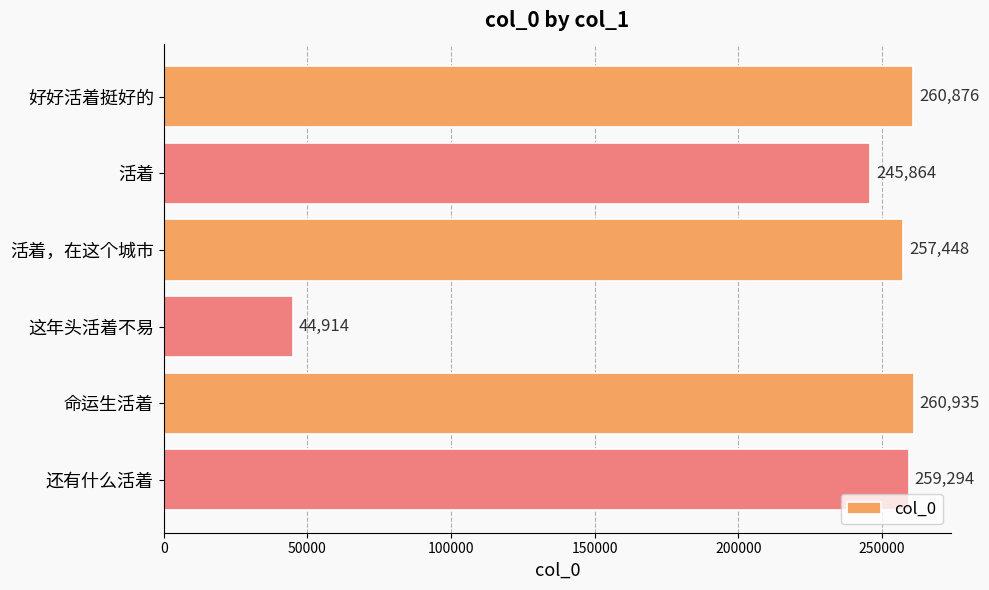

Reading top to bottom, transcribe all the data shown in this chart.

好好活着挺好的=260876	活着=245864	活着，在这个城市=257448	这年头活着不易=44914	命运生活着=260935	还有什么活着=259294